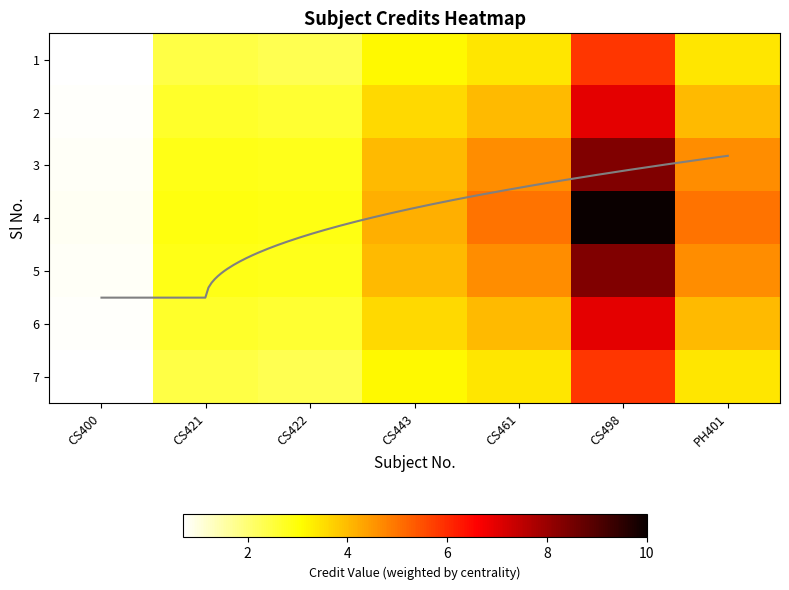

At how many categories does at least one series exceed 3?

4